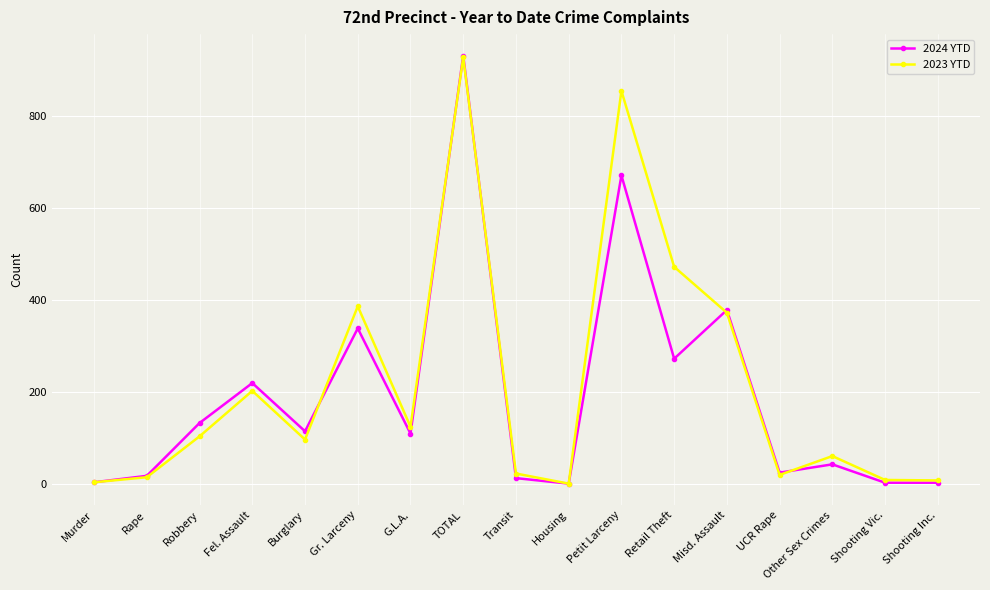

Does the chart have visible grid lines?

Yes